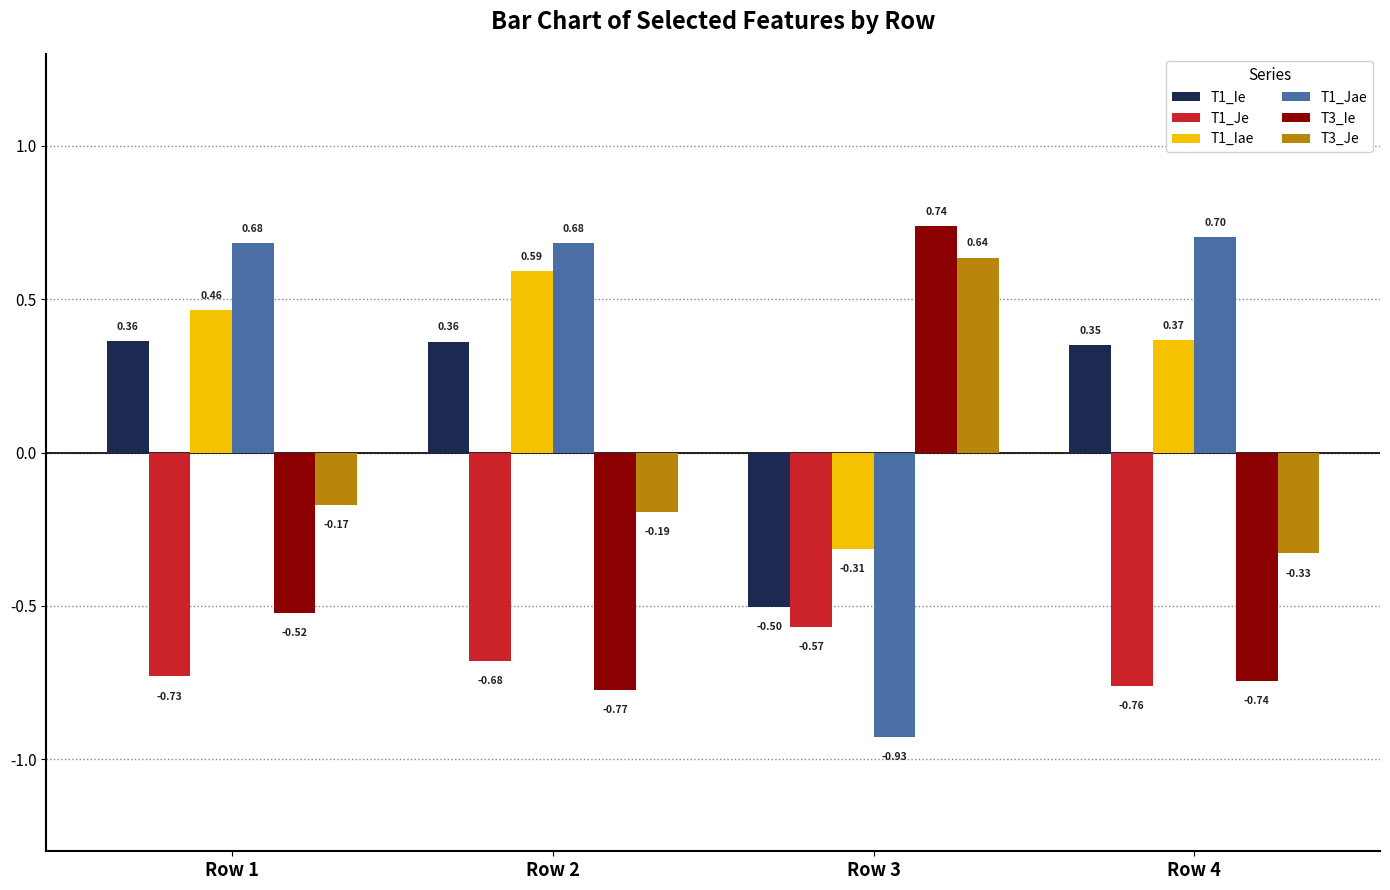

Which series has the largest total across all categories?

T1_Jae